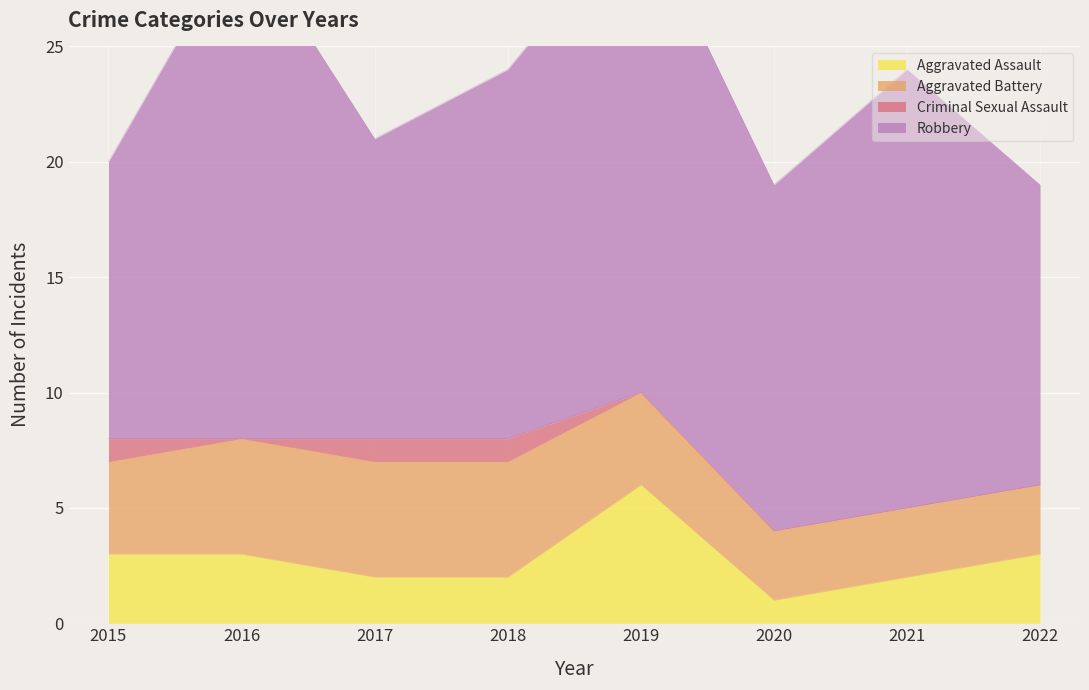

What is the difference between the maximum and second lowest values in the Aggravated Assault series?

4